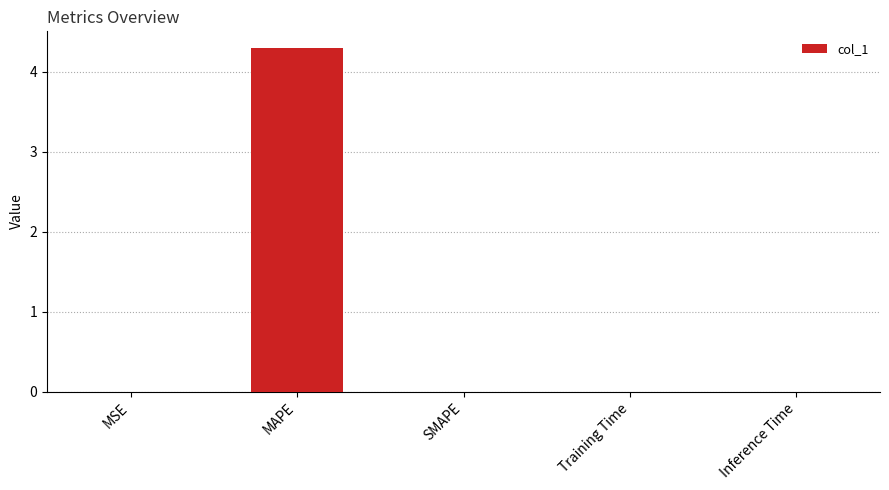

Count the number of data series in this chart.

1